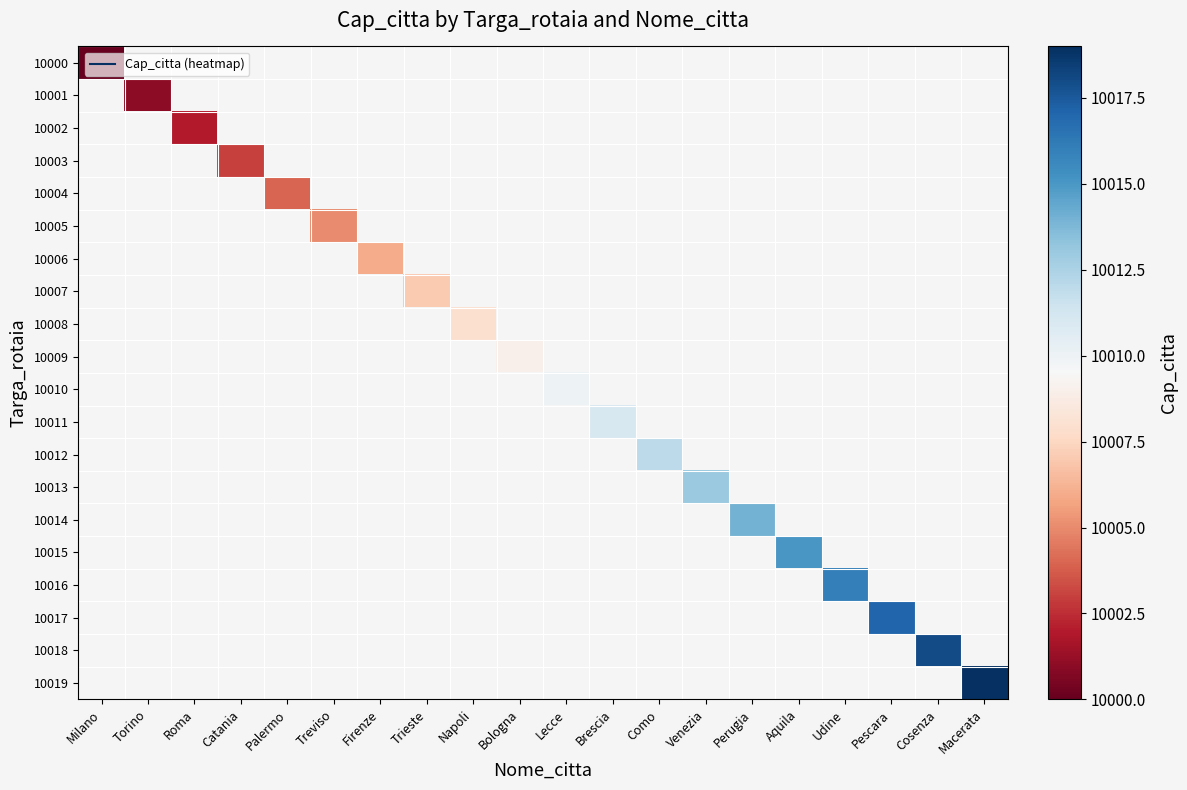

Which series has the largest range (max minus min)?

10000